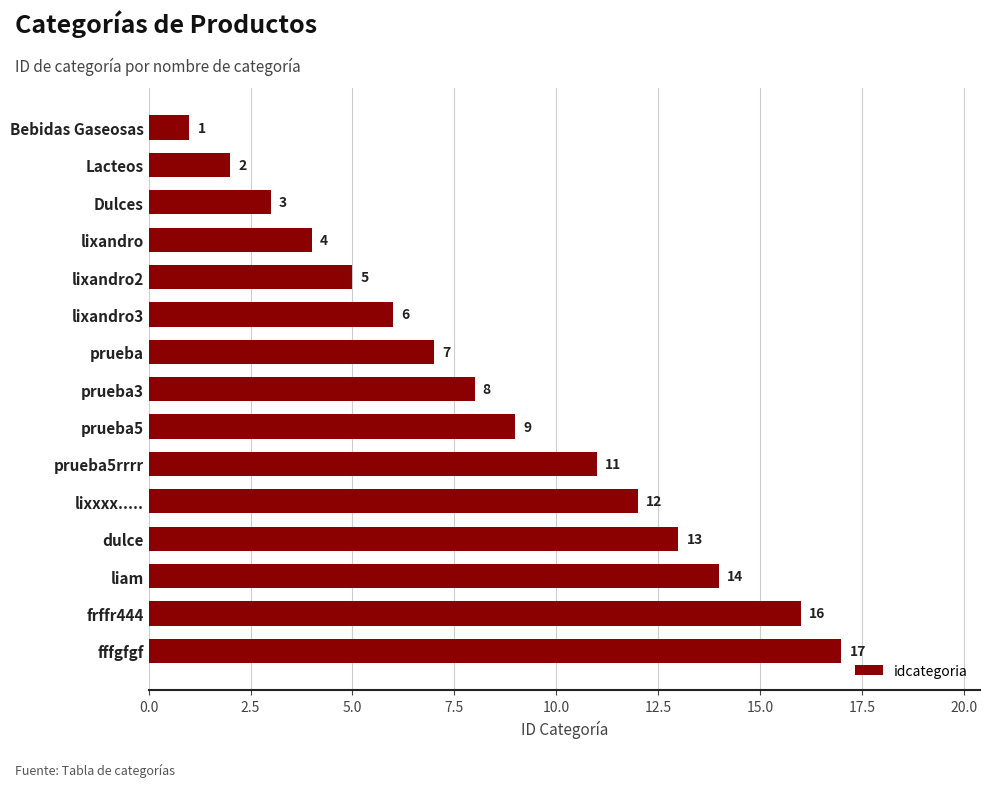

The chart shows a value of 16 at frffr444. True or false?

True